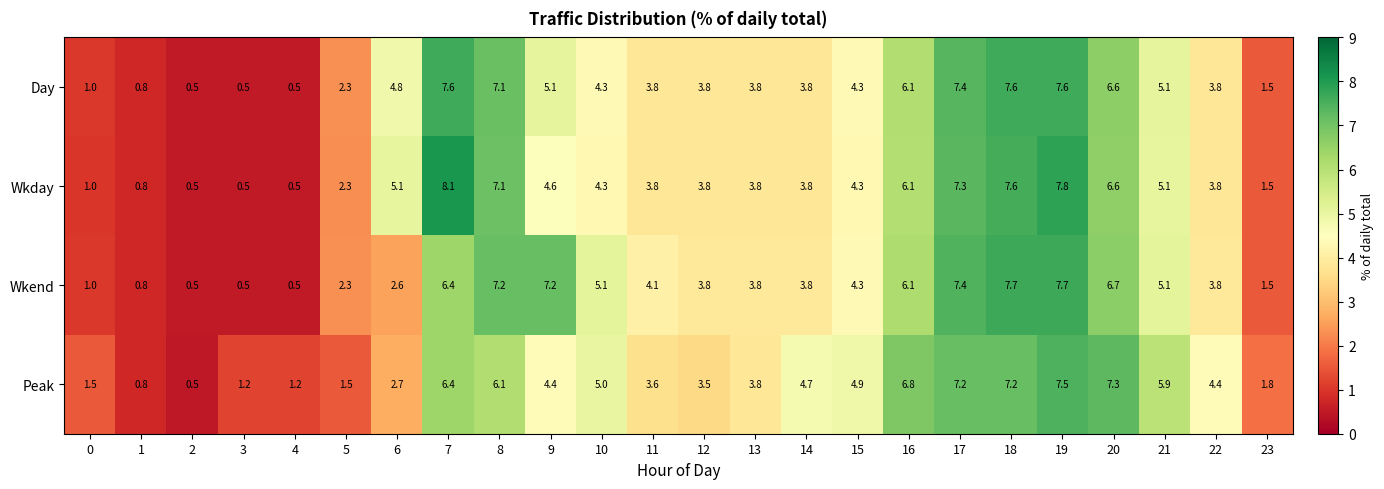

How many distinct data groups are displayed?

4